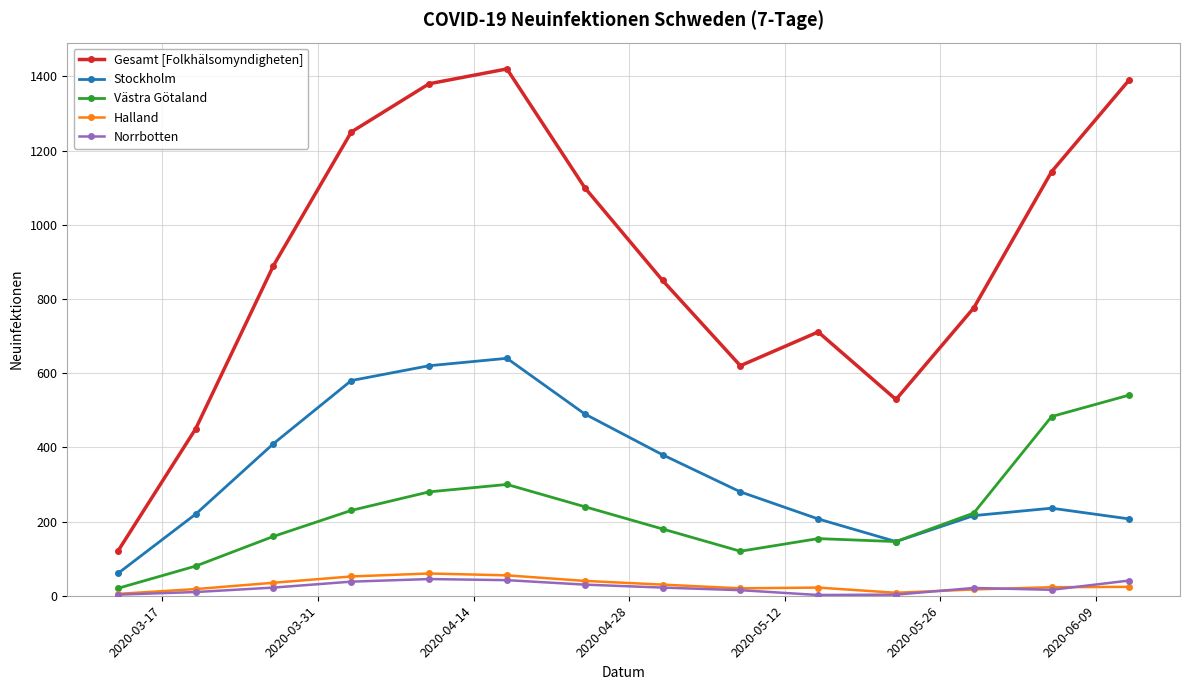

Which series has the widest spread of values?

Gesamt [Folkhälsomyndigheten]